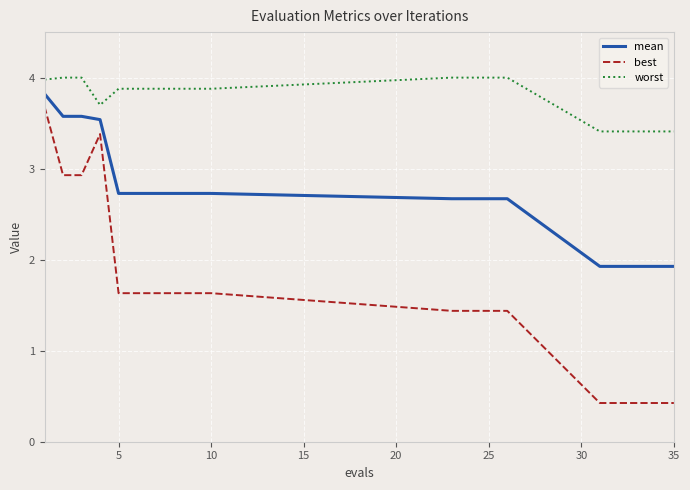

True or false: mean and worst cross at least once.

False